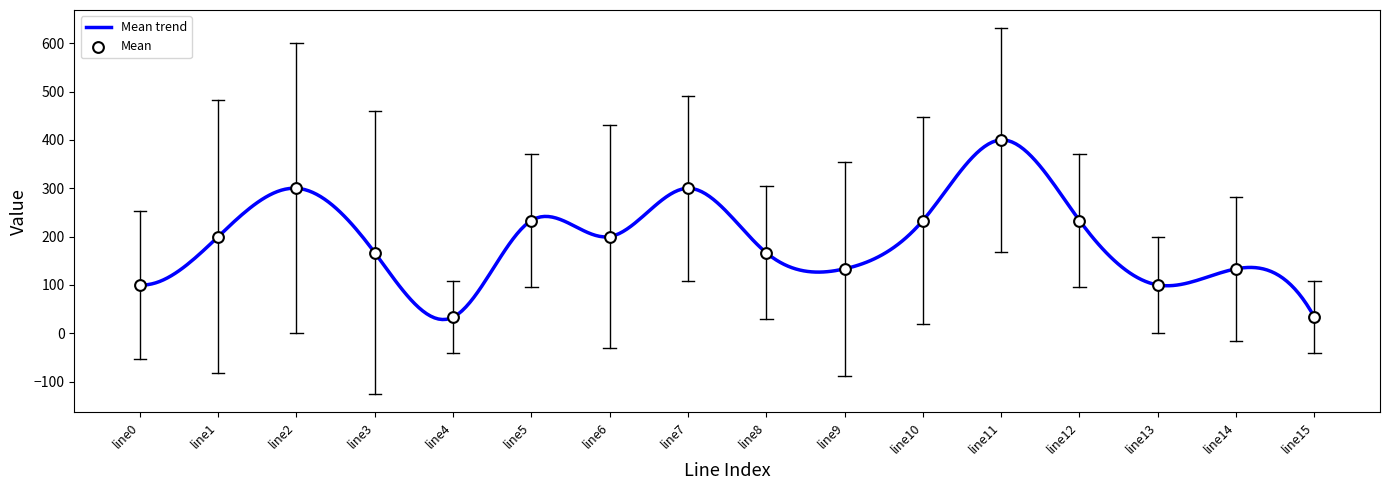

What is the maximum value for Mean trend?

399.9